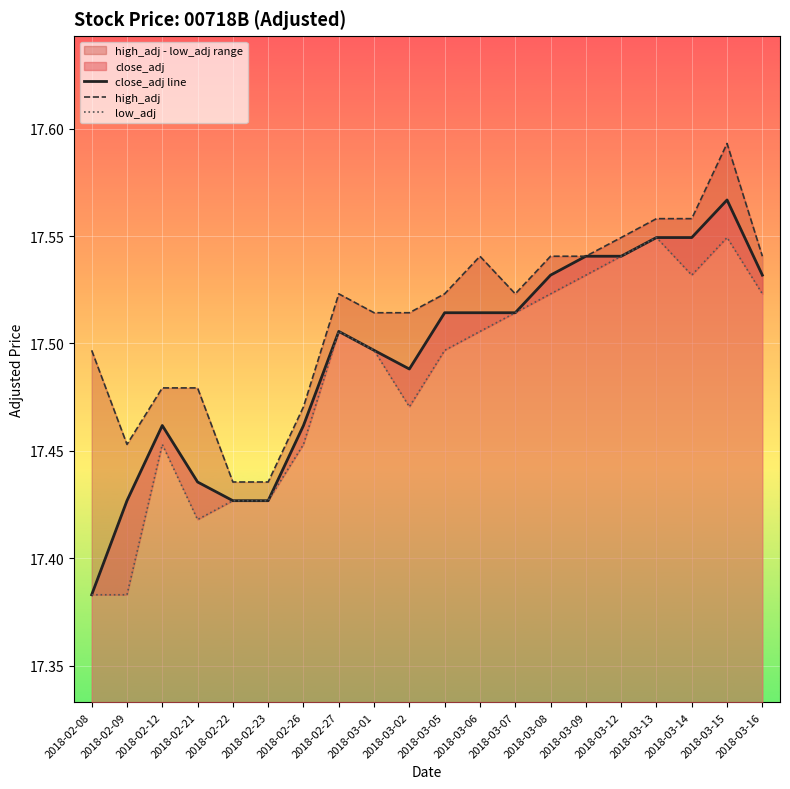

Rank the series at 2018-02-27 from highest to lowest value.

high_adj, close_adj line, low_adj